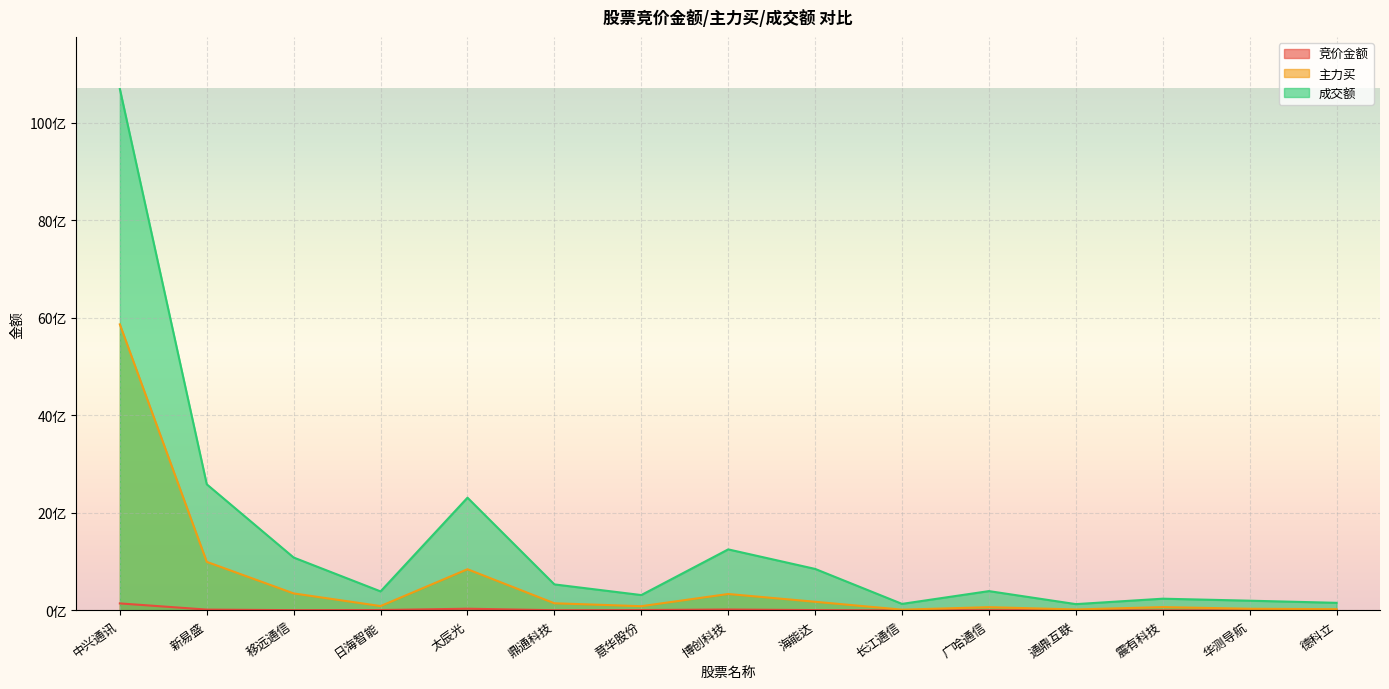

What are all the series names shown in the legend?

竞价金额, 主力买, 成交额